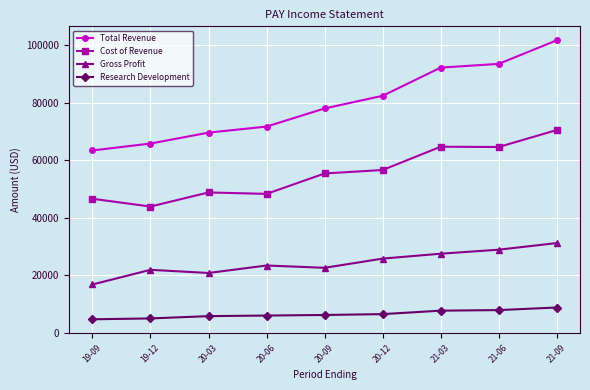

True or false: Total Revenue has more than 0 interior local peaks.

False